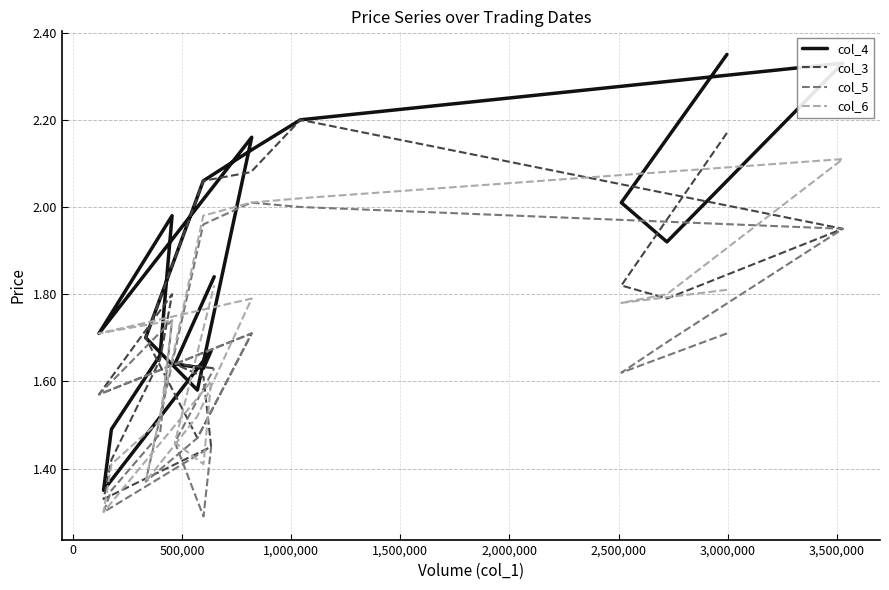

What is the sum of all col_3 values?

33.0